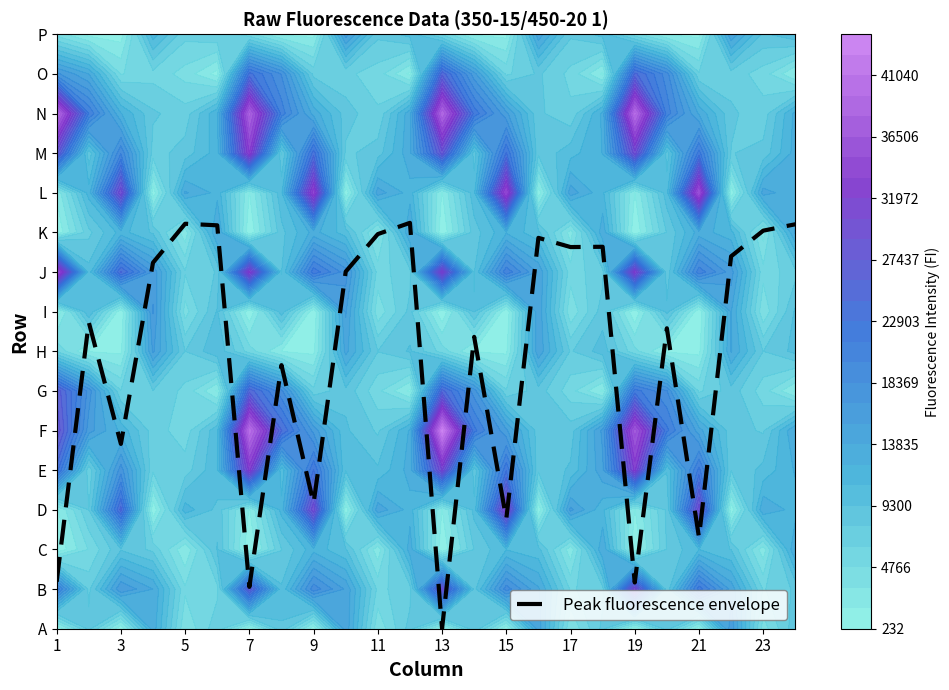

Reading right to left, transcribe all the data shown in this chart.

10.2	10.0	9.4	2.3	7.6	1.2	9.6	9.6	9.9	2.8	7.4	0.0	10.2	10.0	9.0	3.2	6.7	1.1	10.2	10.2	9.2	4.7	7.7	1.2